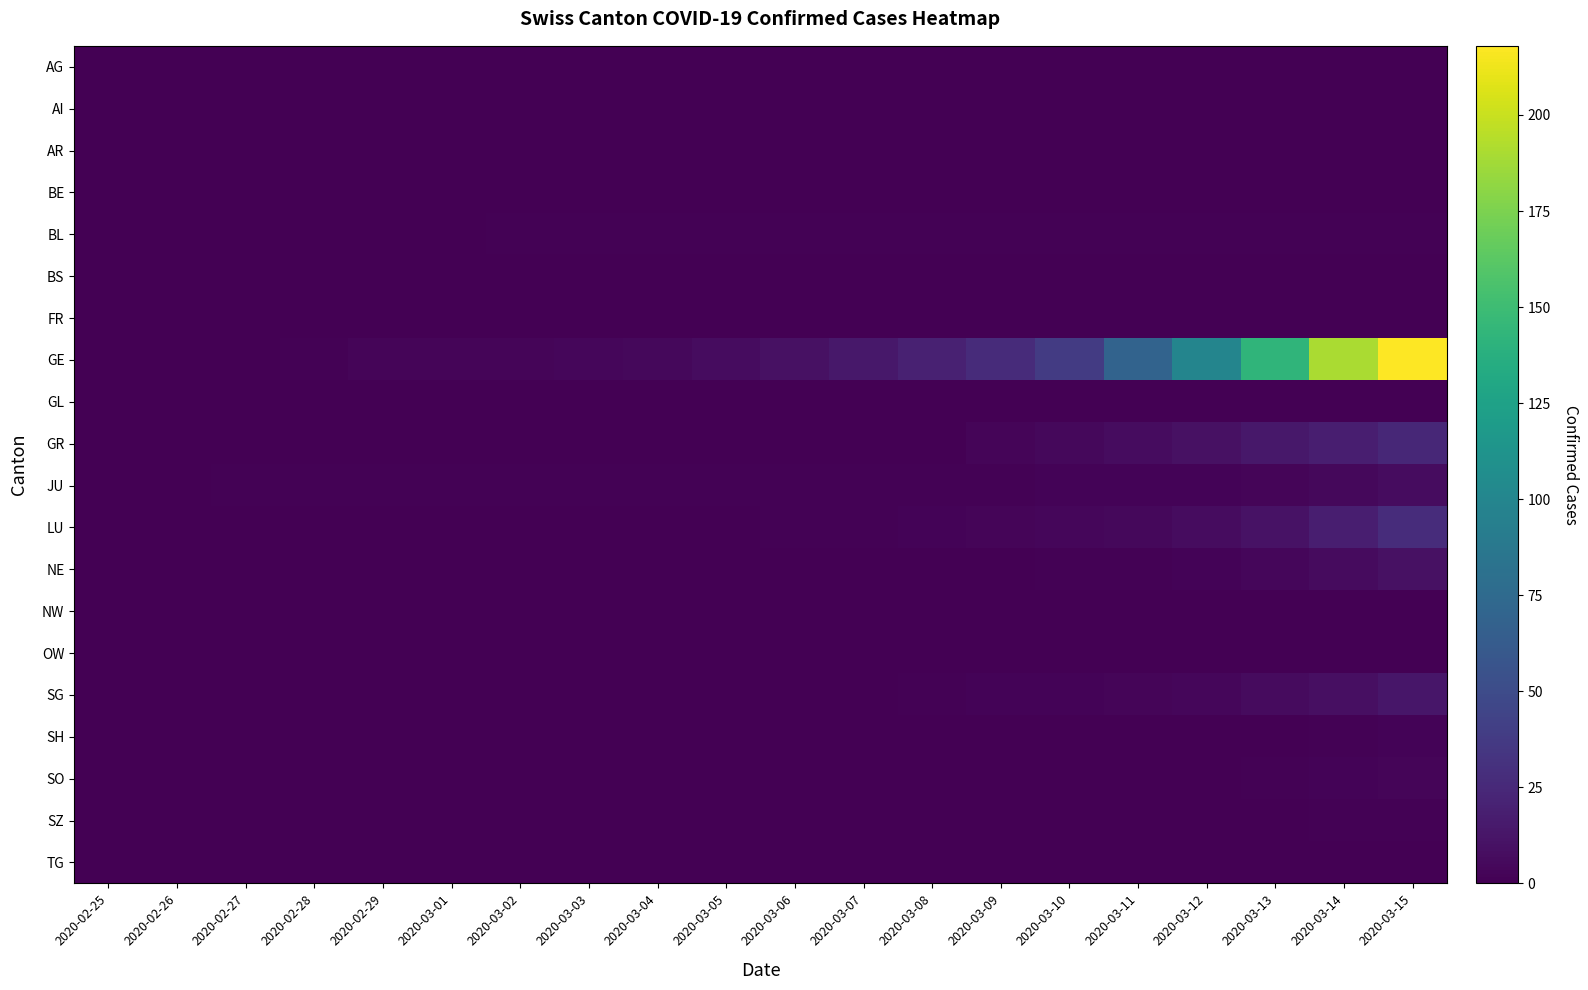

What is the total value across all series at 2020-03-04?

7